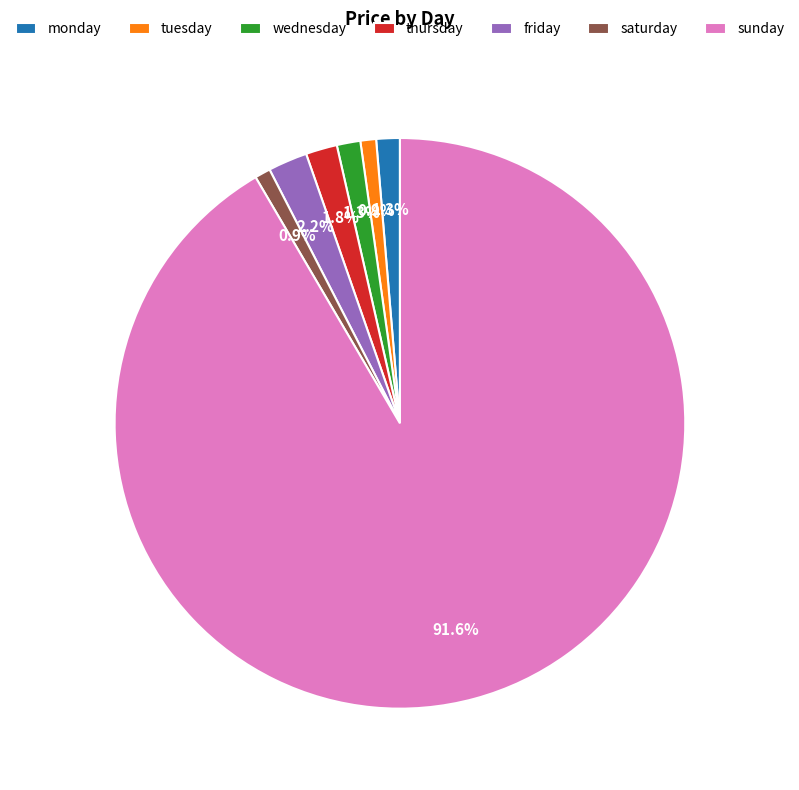

What is the ratio of the value at monday to the value at friday?

0.6